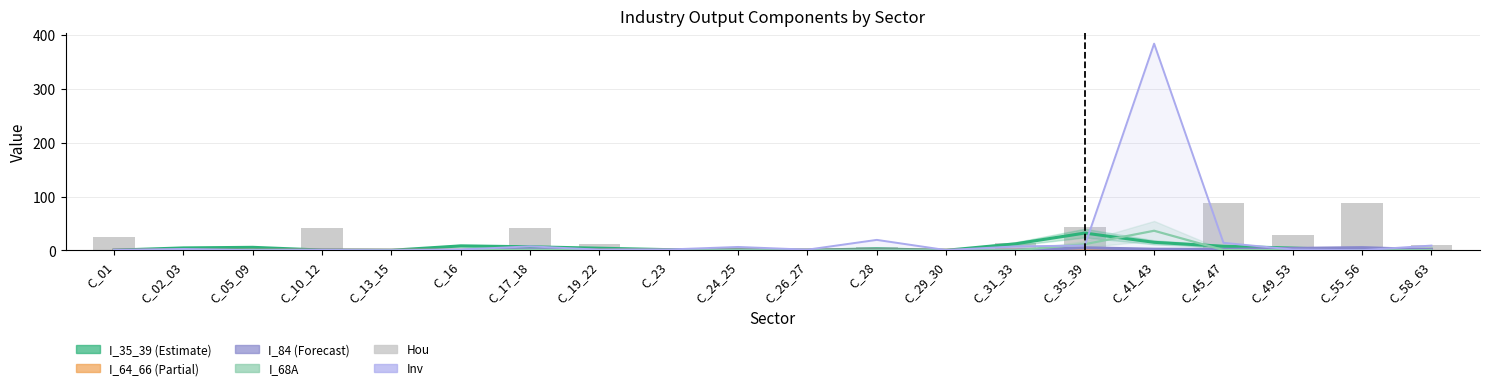

What position from the left is C_45_47?

17